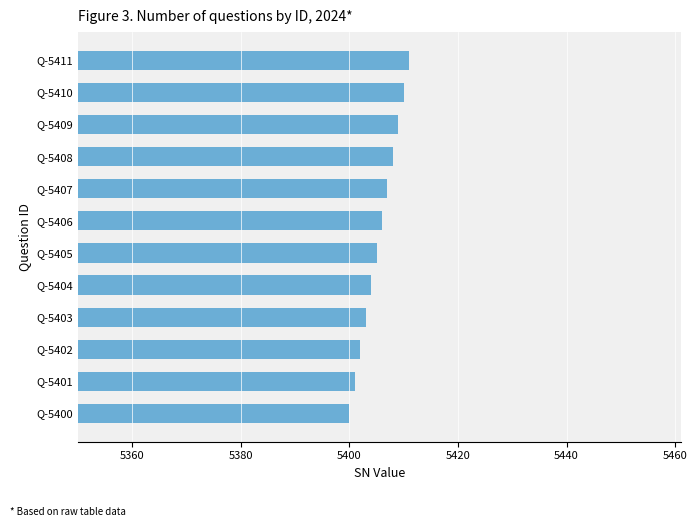

Which category has the highest value across all series?

Q-5411